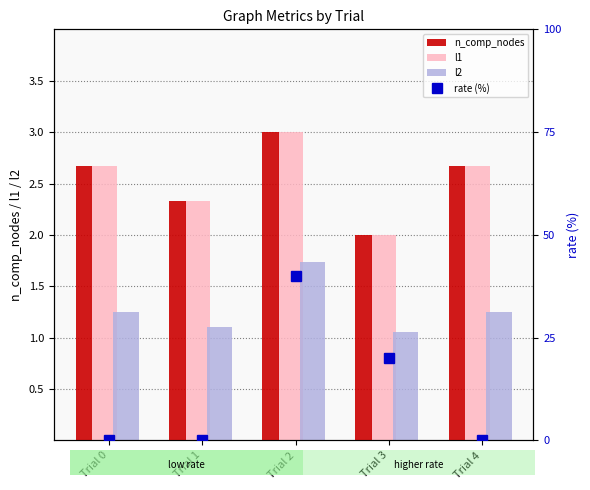

How many categories are shown in the chart?

5